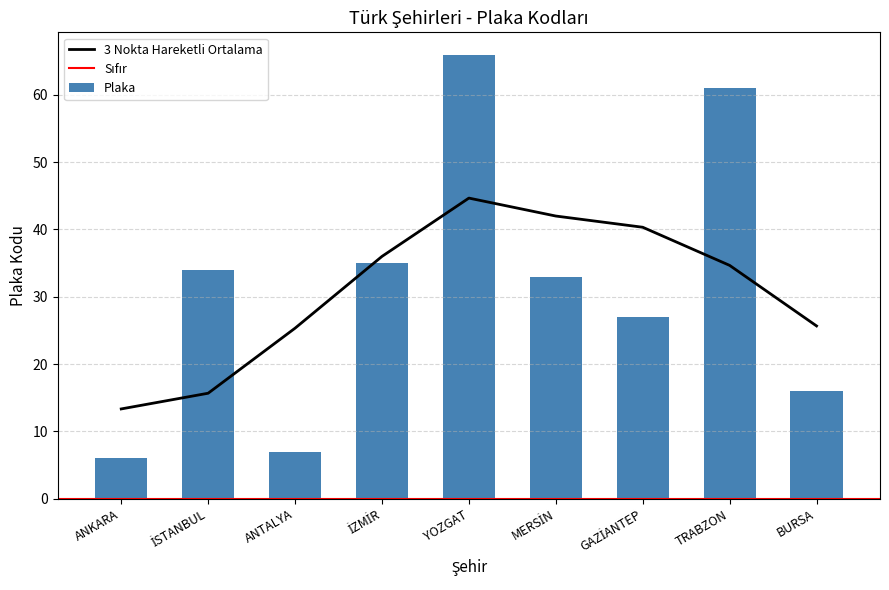

Reading right to left, what are all the values shown in this chart?

16	61	27	33	66	35	7	34	6